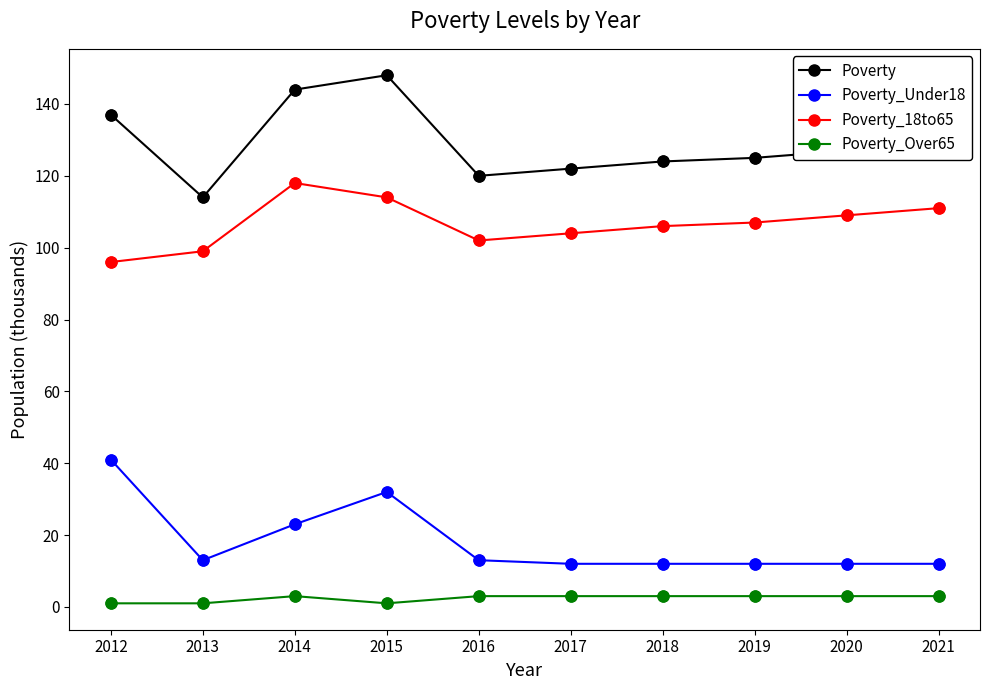

Which series changed the most between 2013 and 2021?

Poverty